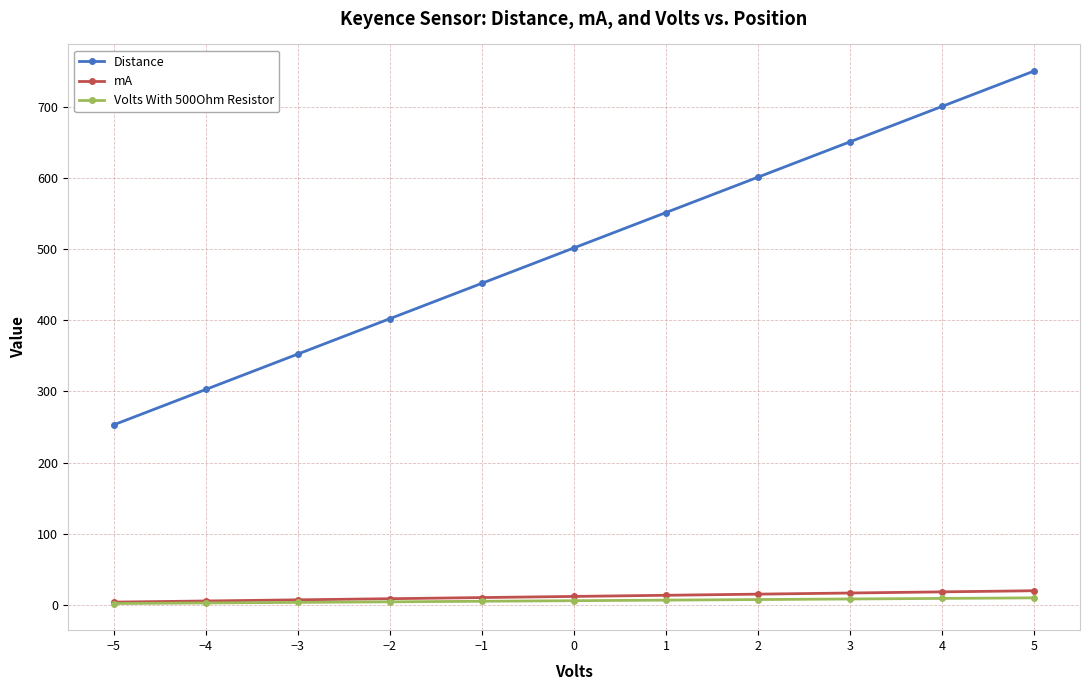

What is the label of the 1st point from the left?

−5